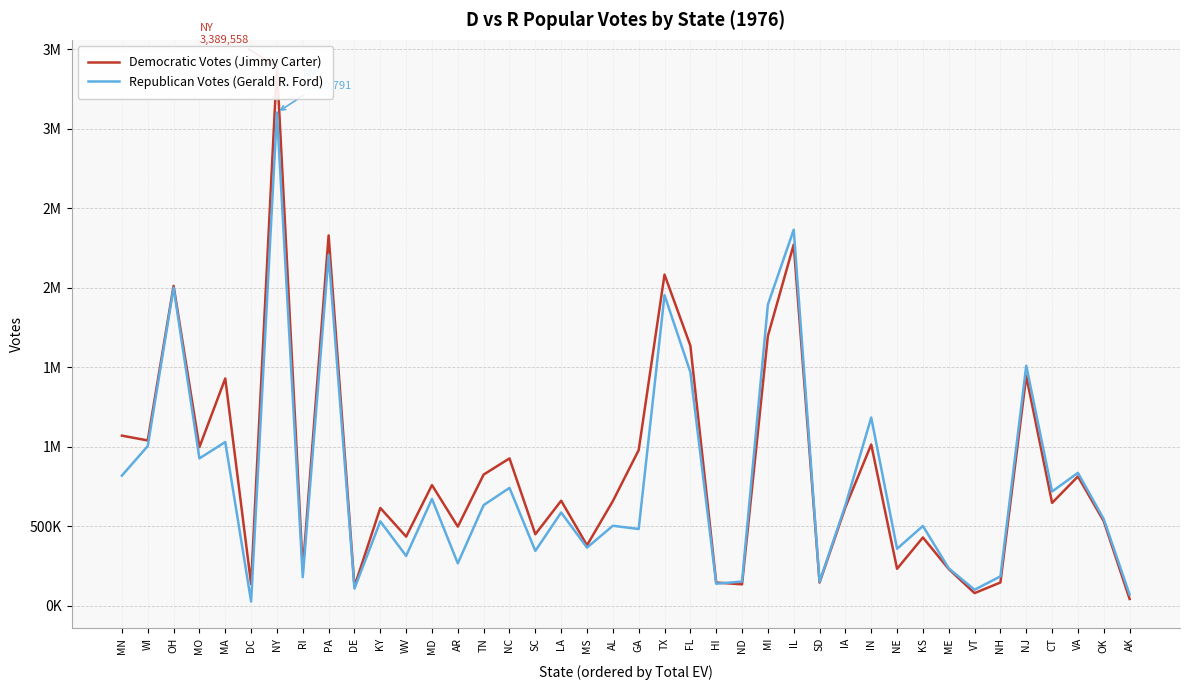

What is the smallest value displayed?

27873